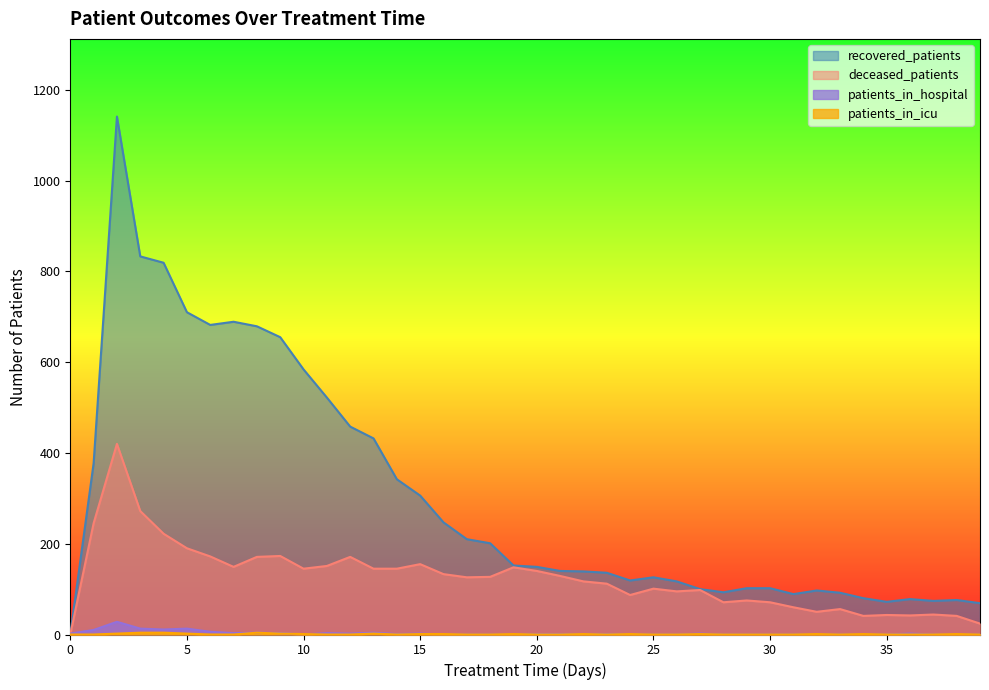

At which category is the sum across all series the highest?

2